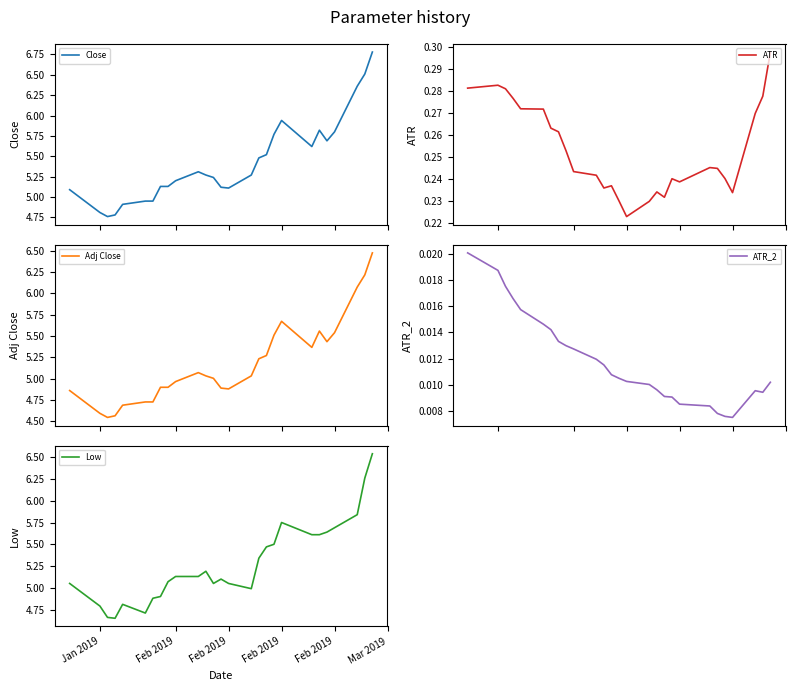

Is it true that Low equals 9.2 at 13?

False